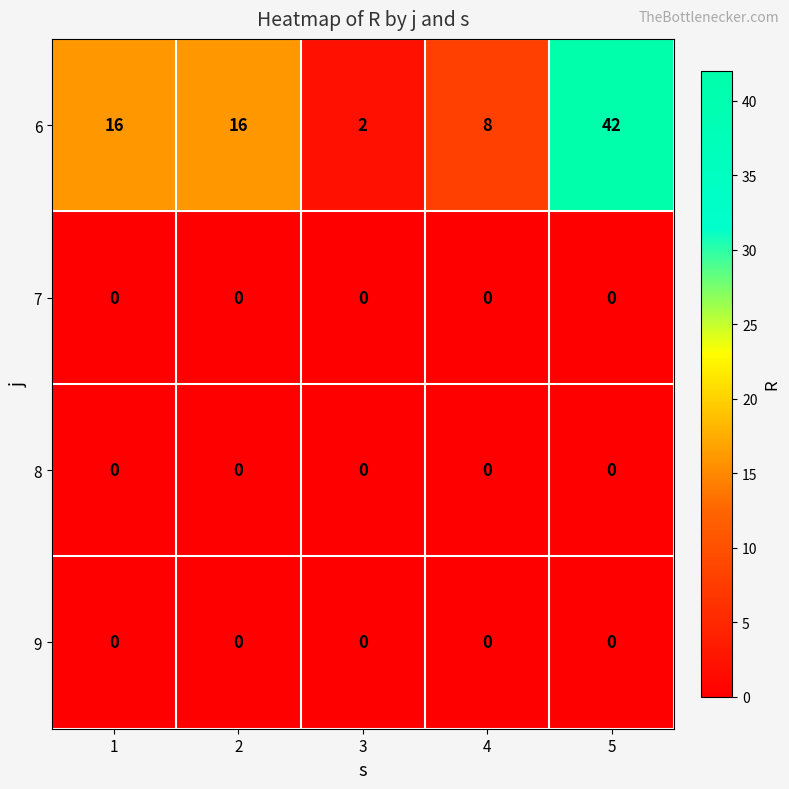

What is the average value of the 6 series?

17